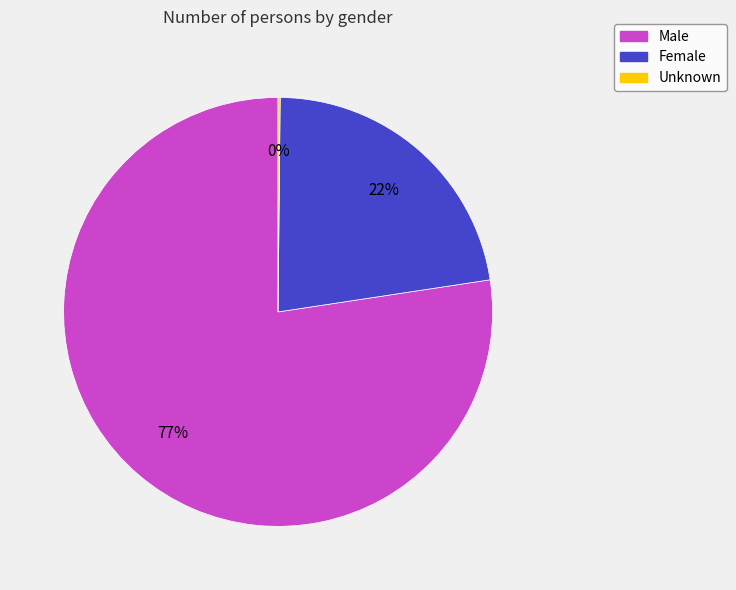

True or false: Male accounts for 77% of the total.

True